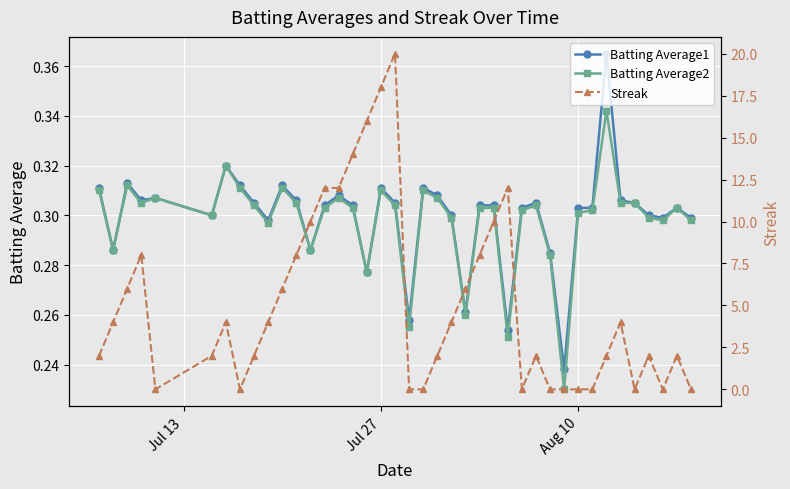

True or false: Batting Average1 has more than 2 points higher than both neighbors.

True